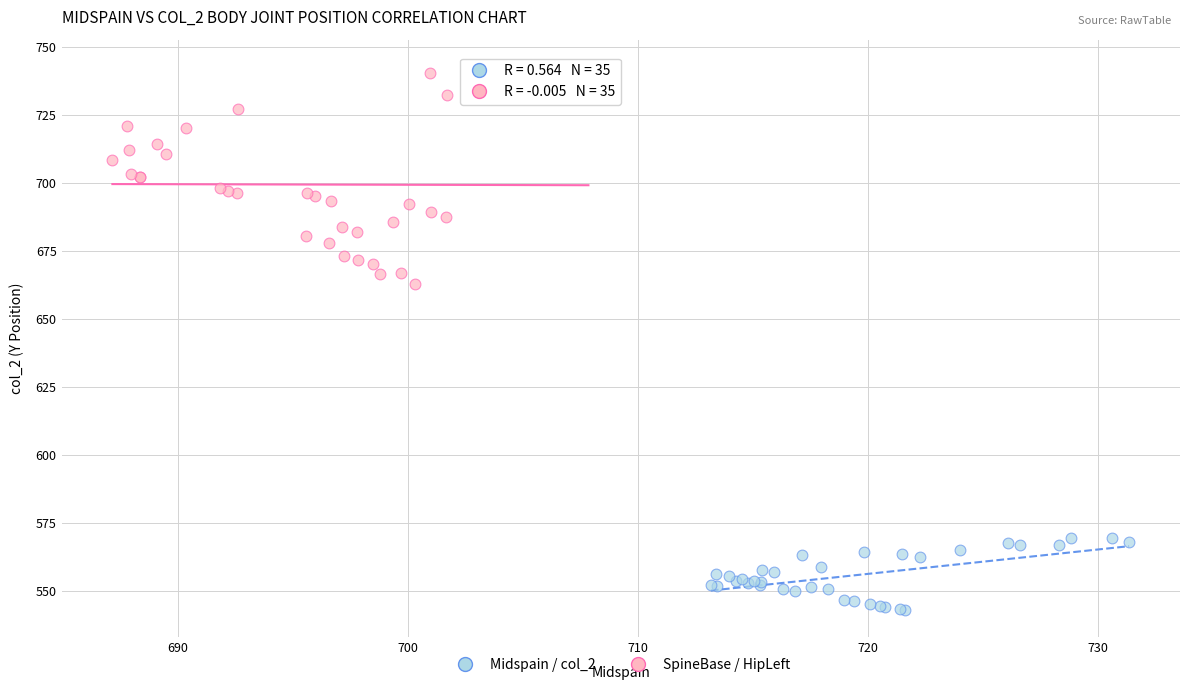

Which series has the largest Y range (max minus min)?

SpineBase / HipLeft